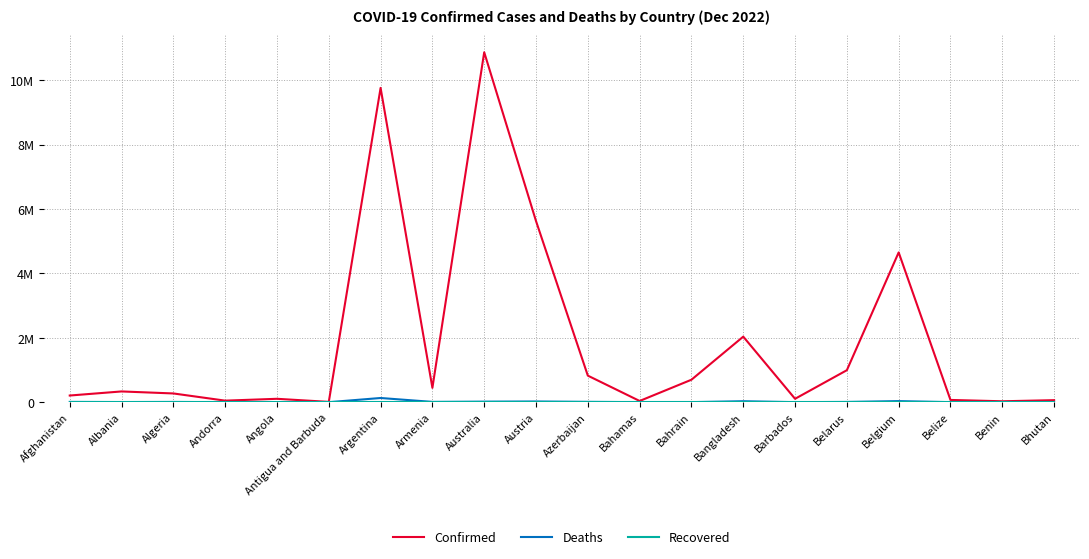

Is this an area chart (filled region under the line)?

No